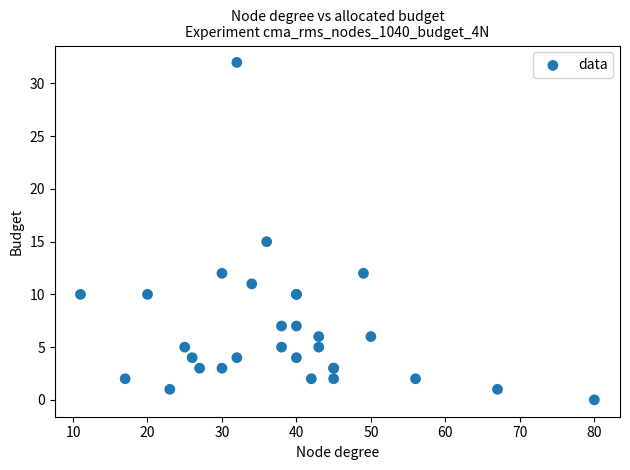

What Y value in the scatter plot is closest to 16?

15